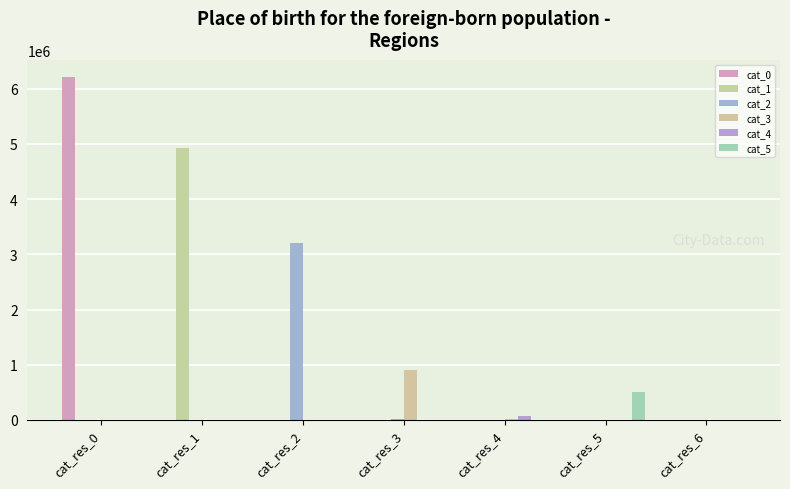

Are the bars horizontal?

No